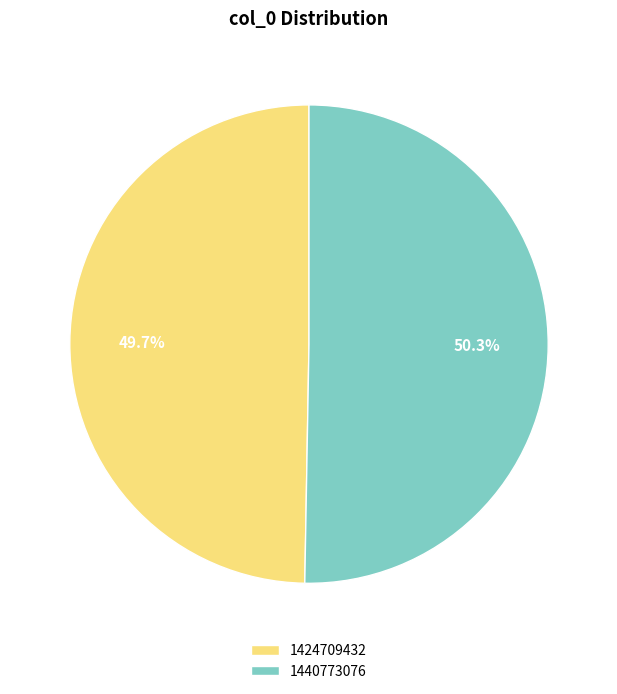

Approximately how many times larger is the value at 1440773076 compared to 1424709432?

1.0